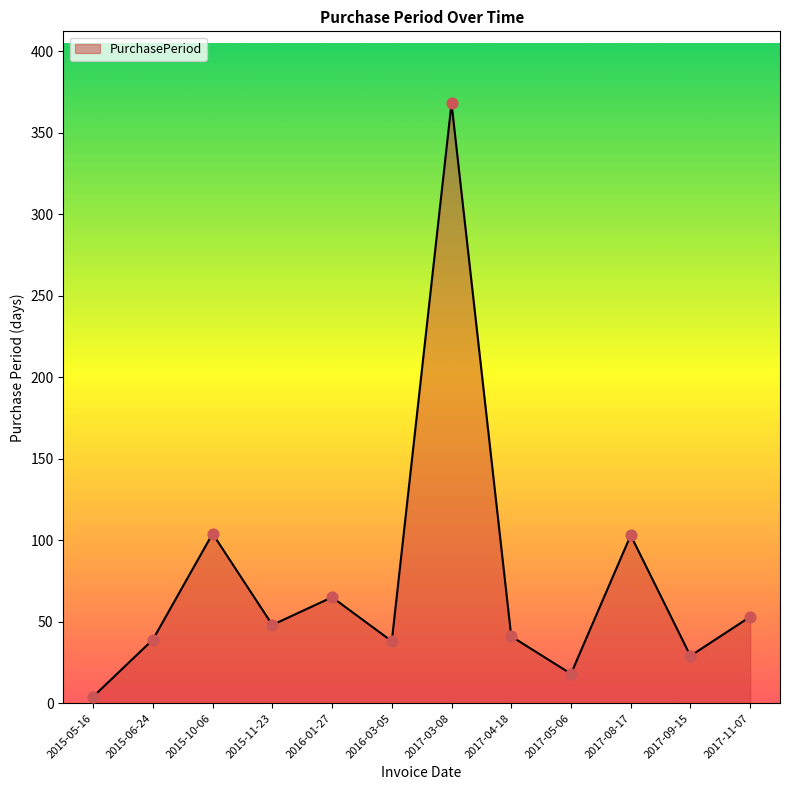

What is the ratio of the value at 2017-03-08 to the value at 2015-11-23?

7.7